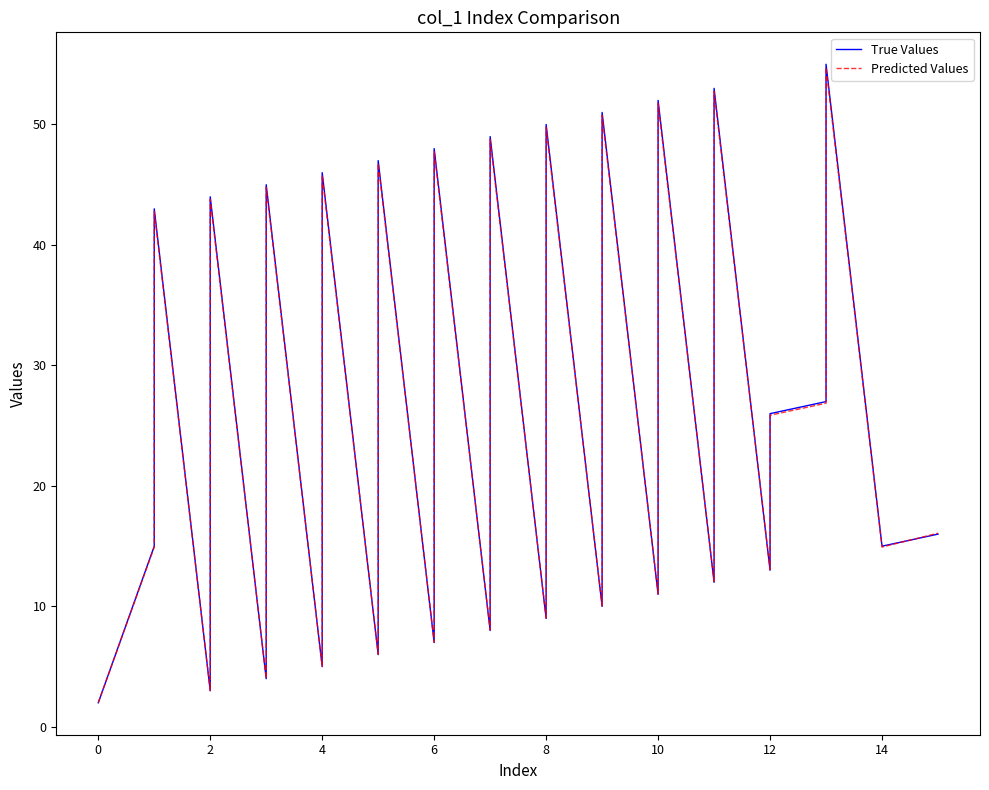

What is the difference between the highest and lowest values at 11?

0.2